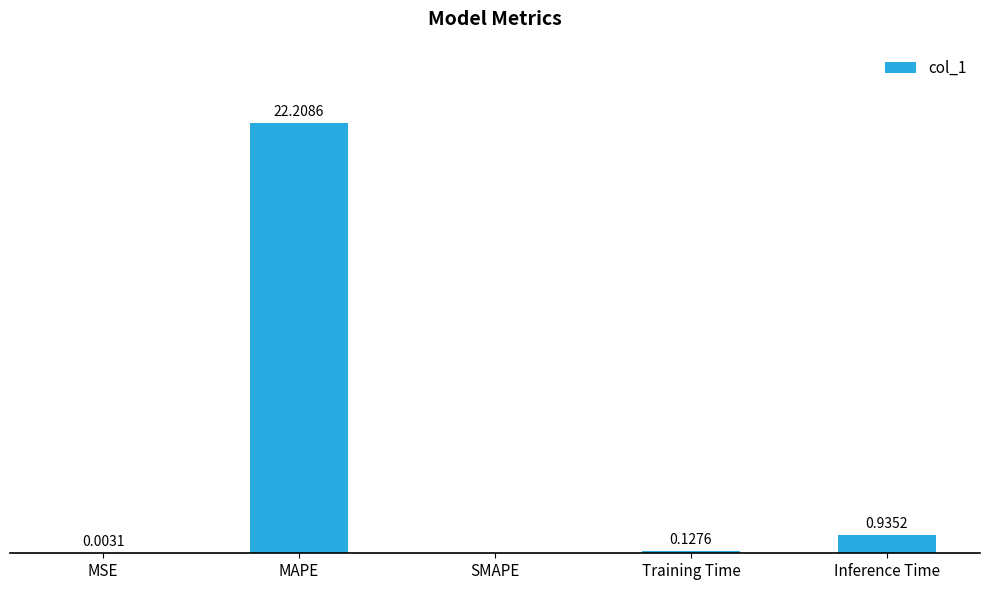

Where is the data nearest to the value 11?

Inference Time